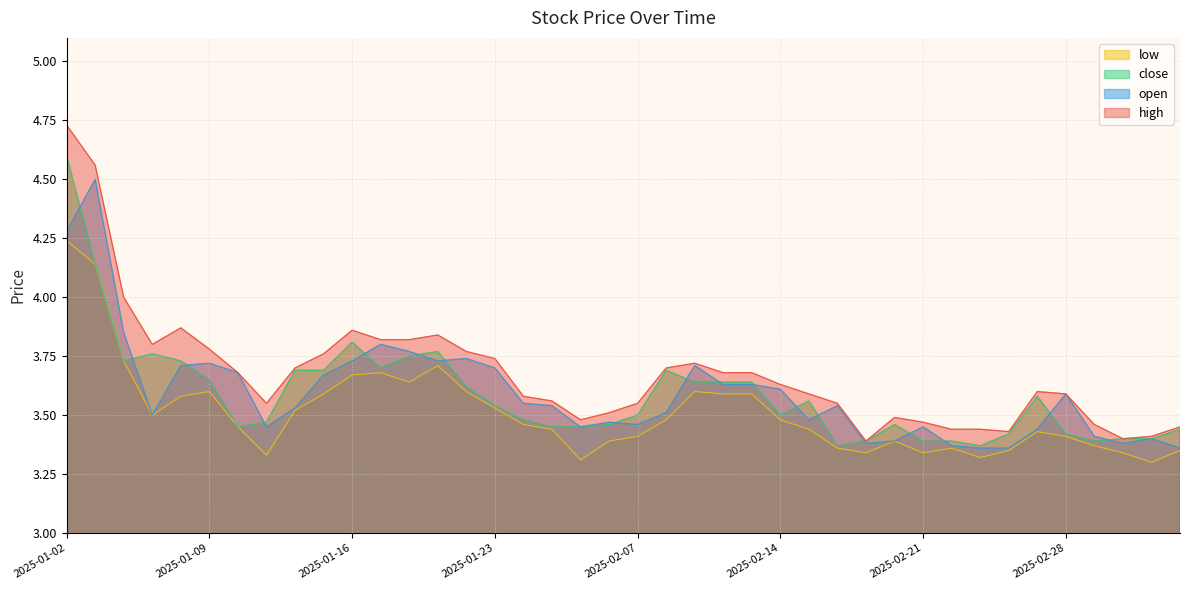

What is the total value across all series at 2025-01-03?

17.3